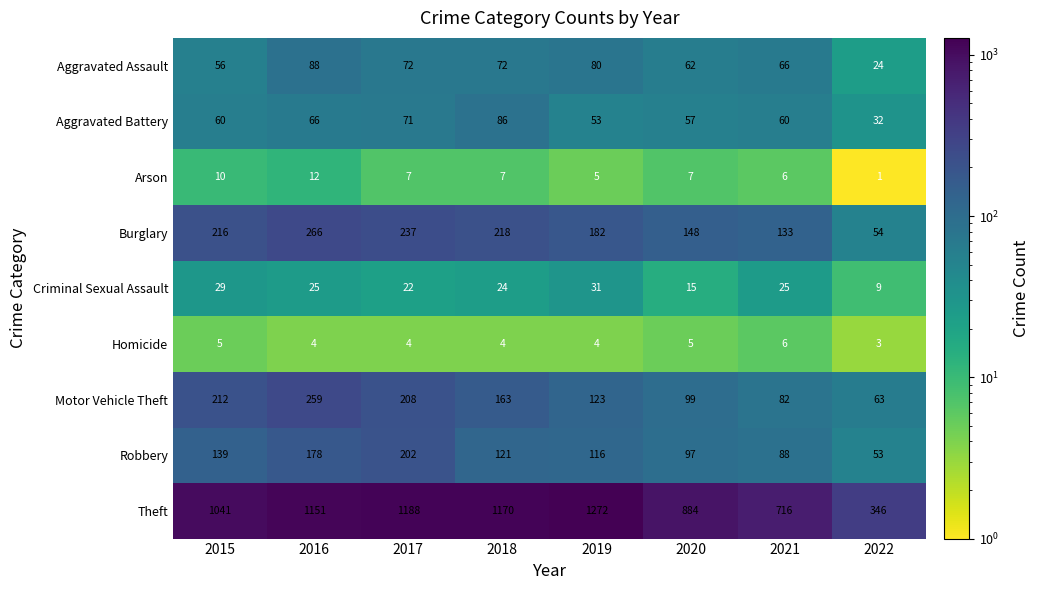

What is the sum of the Aggravated Battery values at 2019 and 2022?

85